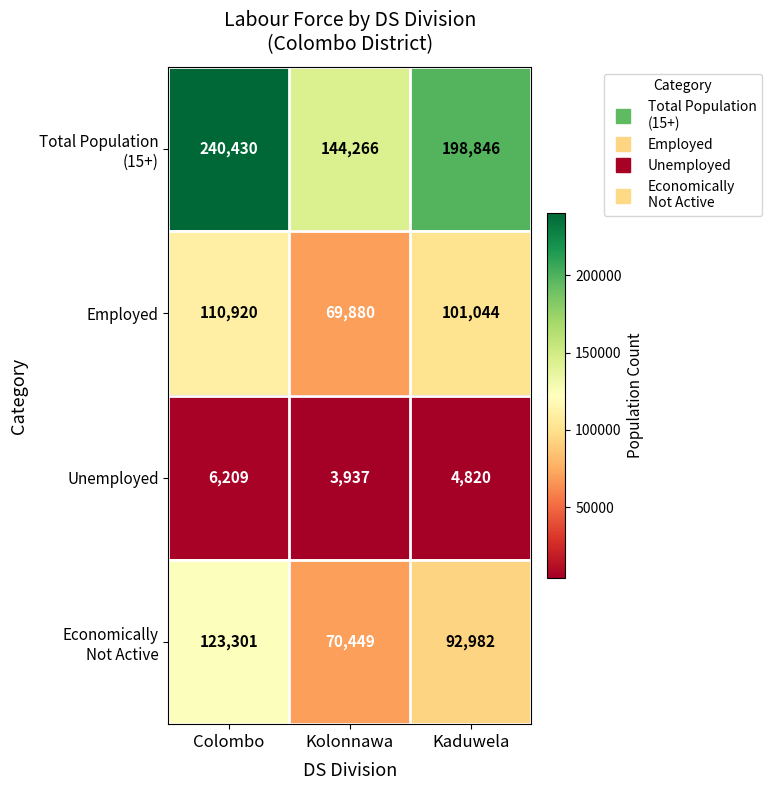

What value does the Employed series have at Kaduwela, to the nearest 50?

101050